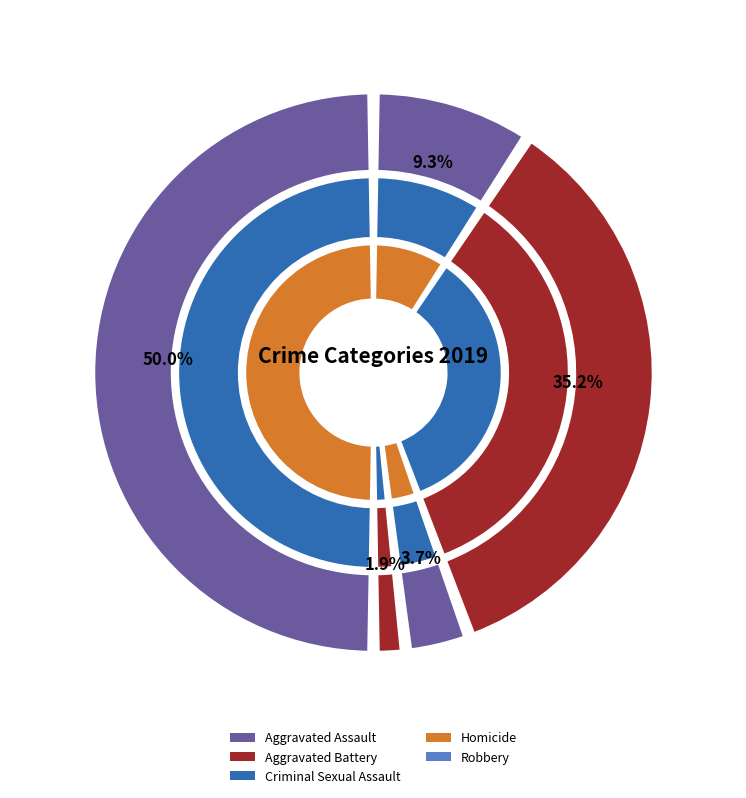

How many slices are in this pie chart?

5